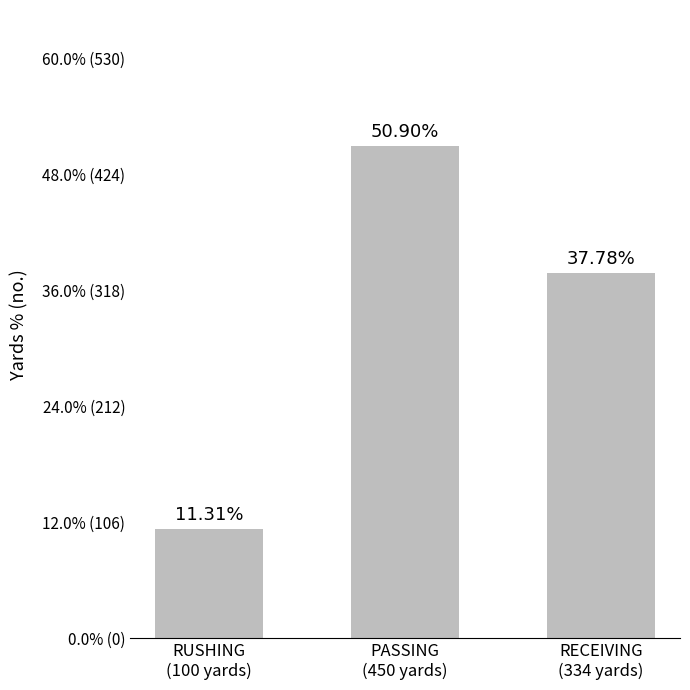

Does the chart contain any negative values?

No